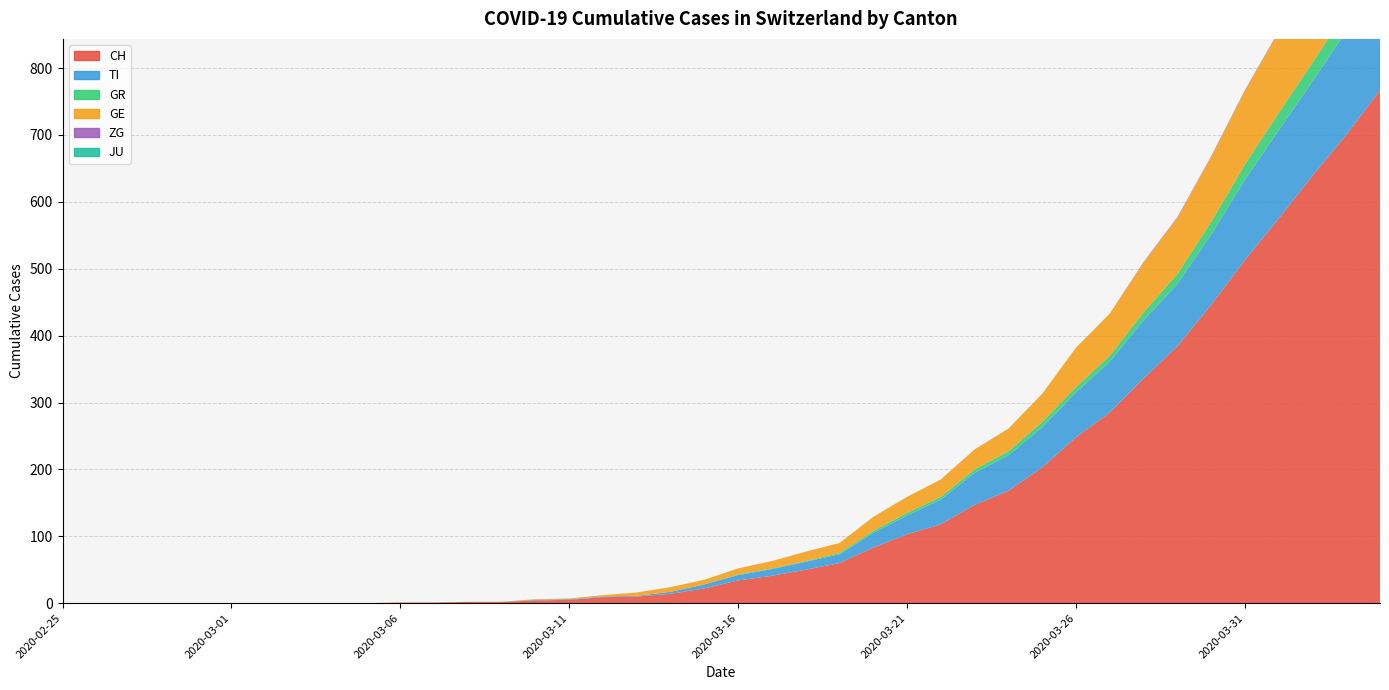

Reading left to right, extract all data points from this chart.

CH: 0	0	0	0	0	0	0	0	0	0	1	1	2	2	4	5	9	10	14	22	34	41	50	60	83	103	118	147	168	203	248	285	336	384	446	513	575	639	700	767
TI: 0	0	0	0	0	0	0	0	0	0	0	0	0	0	1	1	1	1	3	6	8	10	12	13	22	28	37	48	53	60	67	76	87	93	105	120	132	141	155	165
GR: 0	0	0	0	0	0	0	0	0	0	0	0	0	0	0	0	0	0	0	0	1	1	1	2	3	4	4	5	6	8	8	9	12	15	19	23	26	28	30	30
GE: 0	0	0	0	0	0	0	0	0	0	0	0	0	0	1	1	2	5	7	7	9	11	14	15	21	24	26	30	34	42	59	63	74	84	97	110	121	143	162	175
ZG: 0	0	0	0	0	0	0	0	0	0	0	0	0	0	0	0	0	0	0	0	0	0	0	0	0	0	0	0	0	0	0	0	1	1	1	1	1	1	1	2
JU: 0	0	0	0	0	0	0	0	0	0	0	0	0	0	0	0	0	0	0	0	0	0	0	0	0	0	0	0	0	0	0	0	0	0	0	0	0	0	0	0